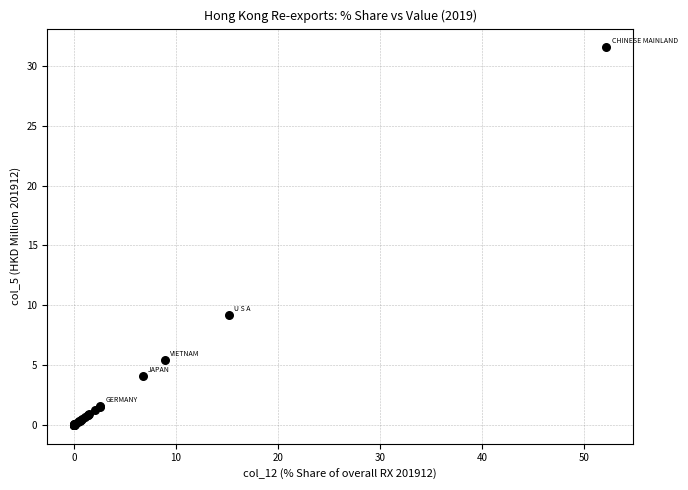

What Y value in the scatter plot is closest to 15?

9.2